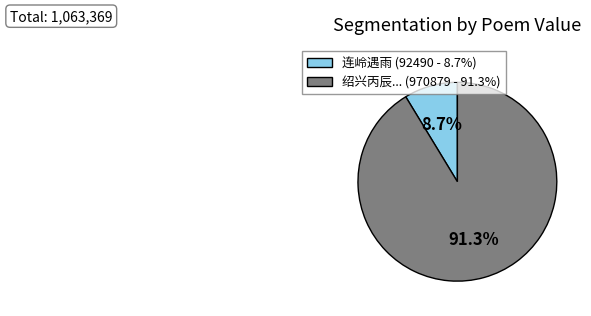

How many segments does this pie chart have?

2